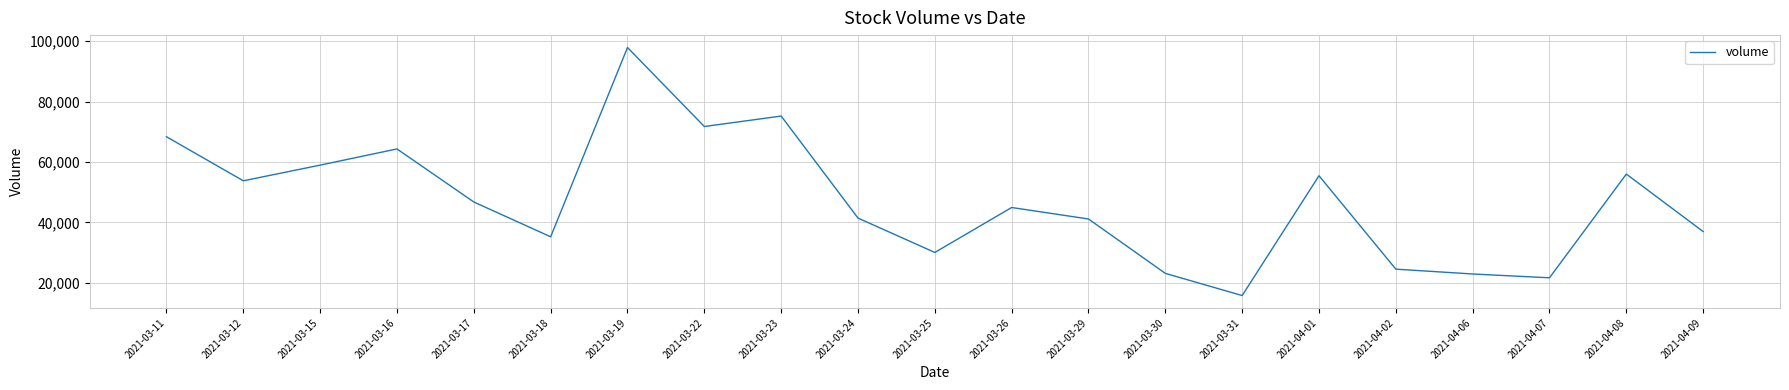

The value at 2021-04-01 is 86420.3. True or false?

False